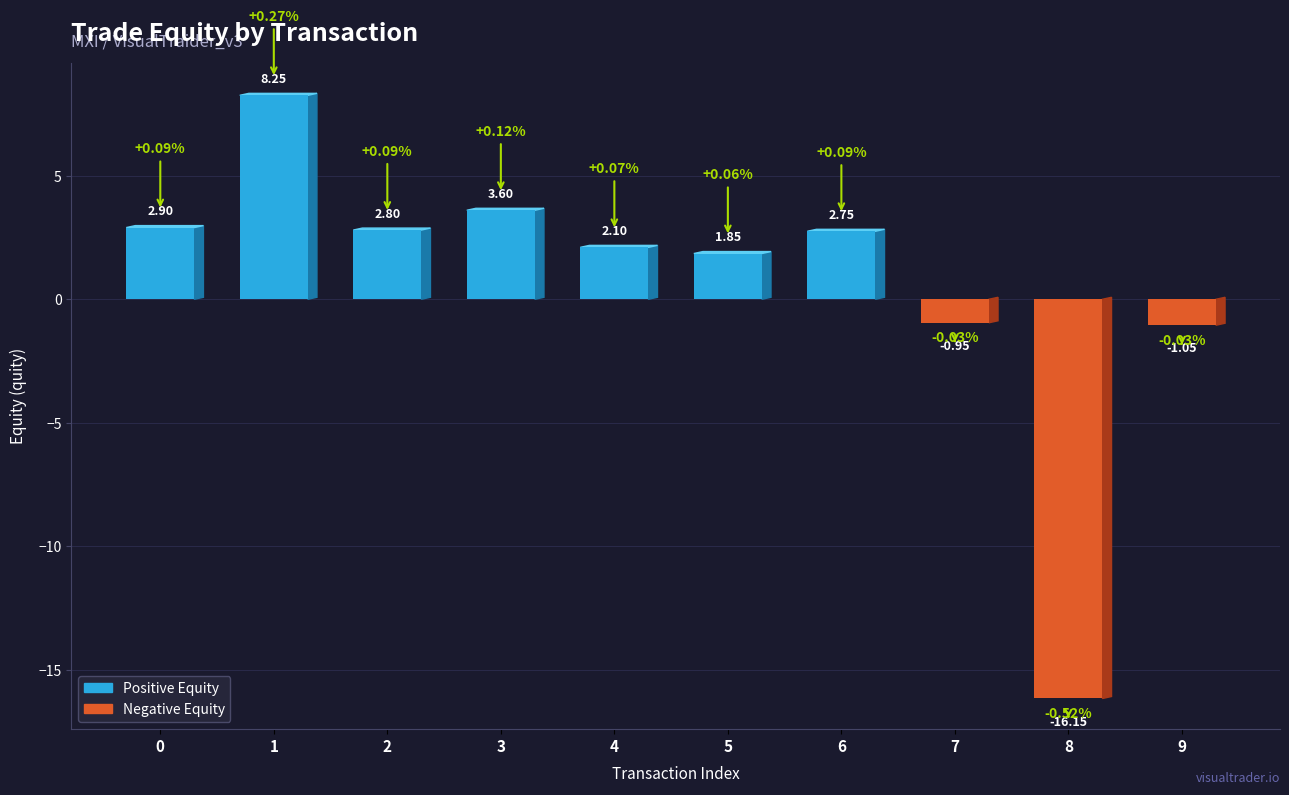

Rank the categories by value from highest to lowest.

1, 3, 0, 2, 6, 4, 5, 7, 9, 8